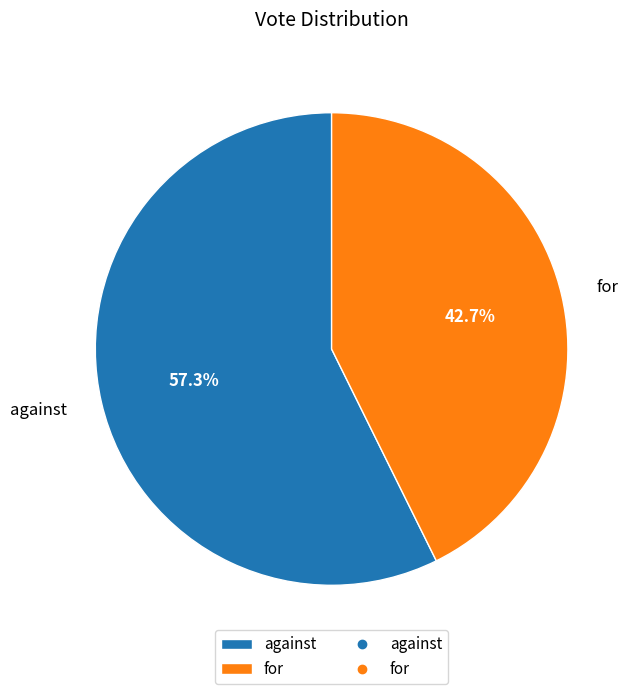

How many slices are in this pie chart?

2